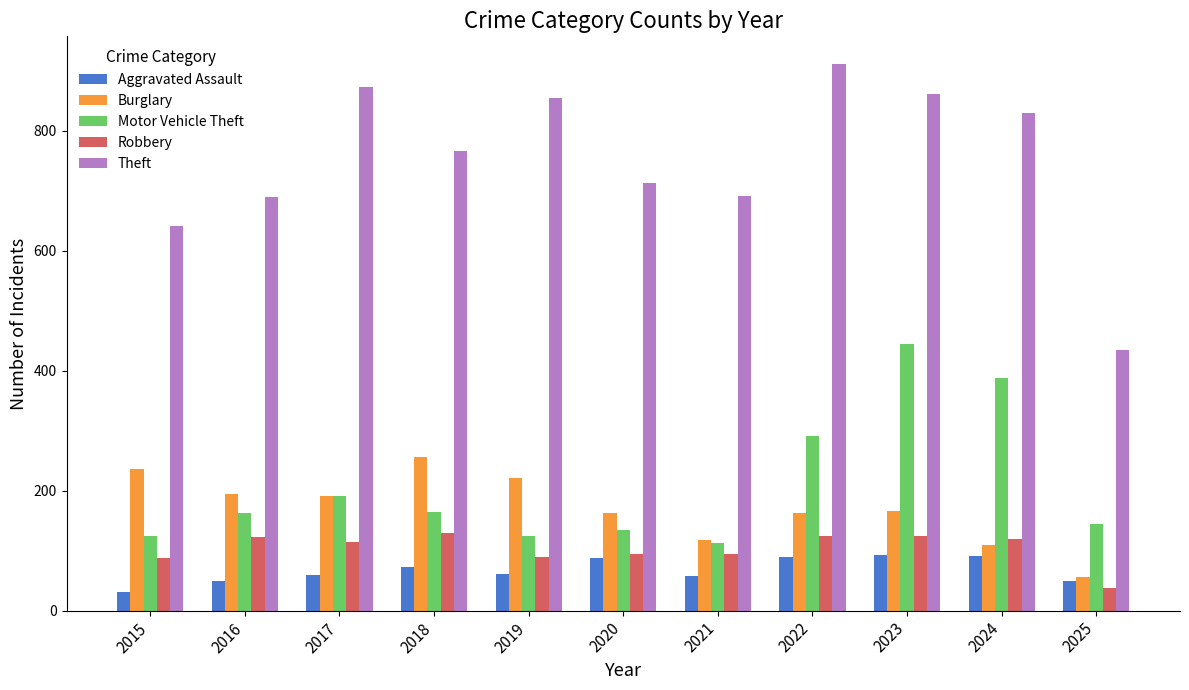

What is the average value of the Aggravated Assault series?

67